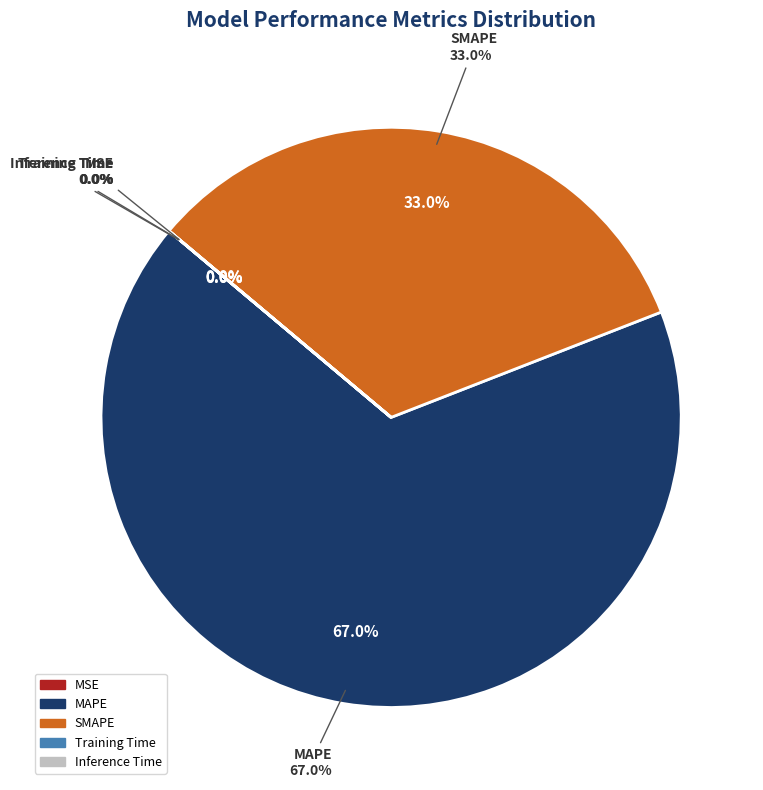

To the nearest percent, what is the average slice percentage?

20%